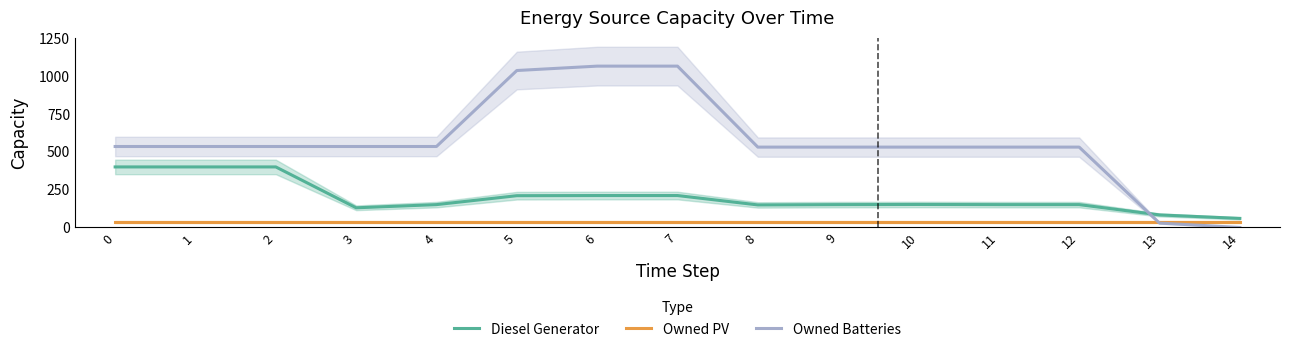

At 6, list the series in order from smallest to largest.

Owned PV, Diesel Generator, Owned Batteries